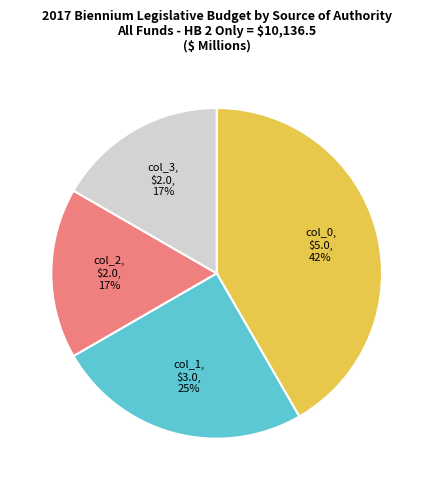

Is col_1 the majority of the pie?

No